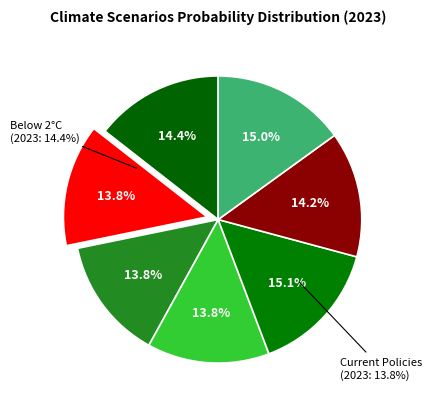

Combined, do Below 2°C and Net Zero 2050 account for over 50%?

No